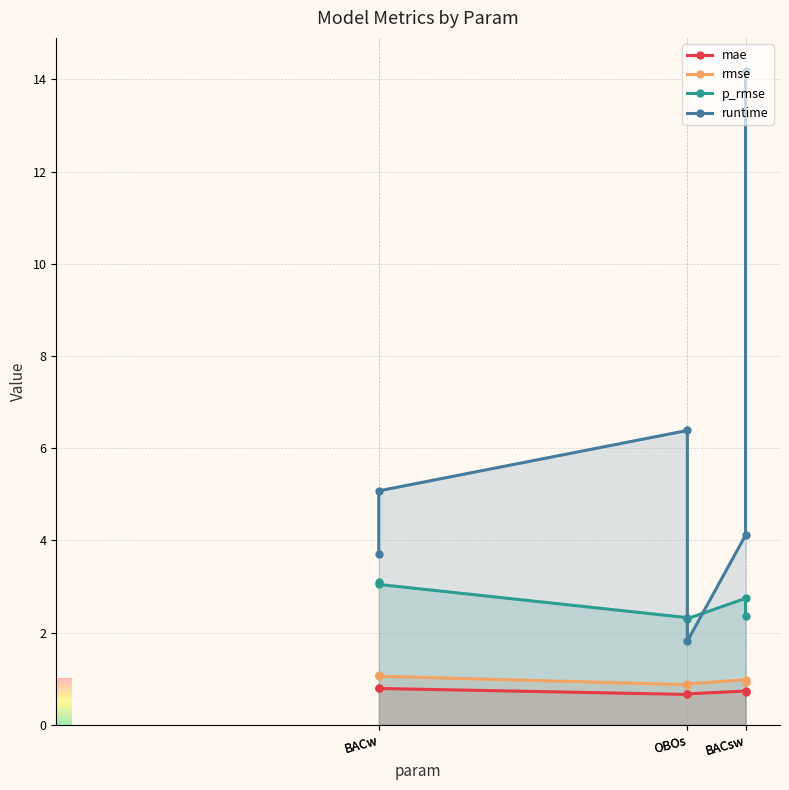

At BACw, list the series in order from largest to smallest.

runtime, p_rmse, rmse, mae